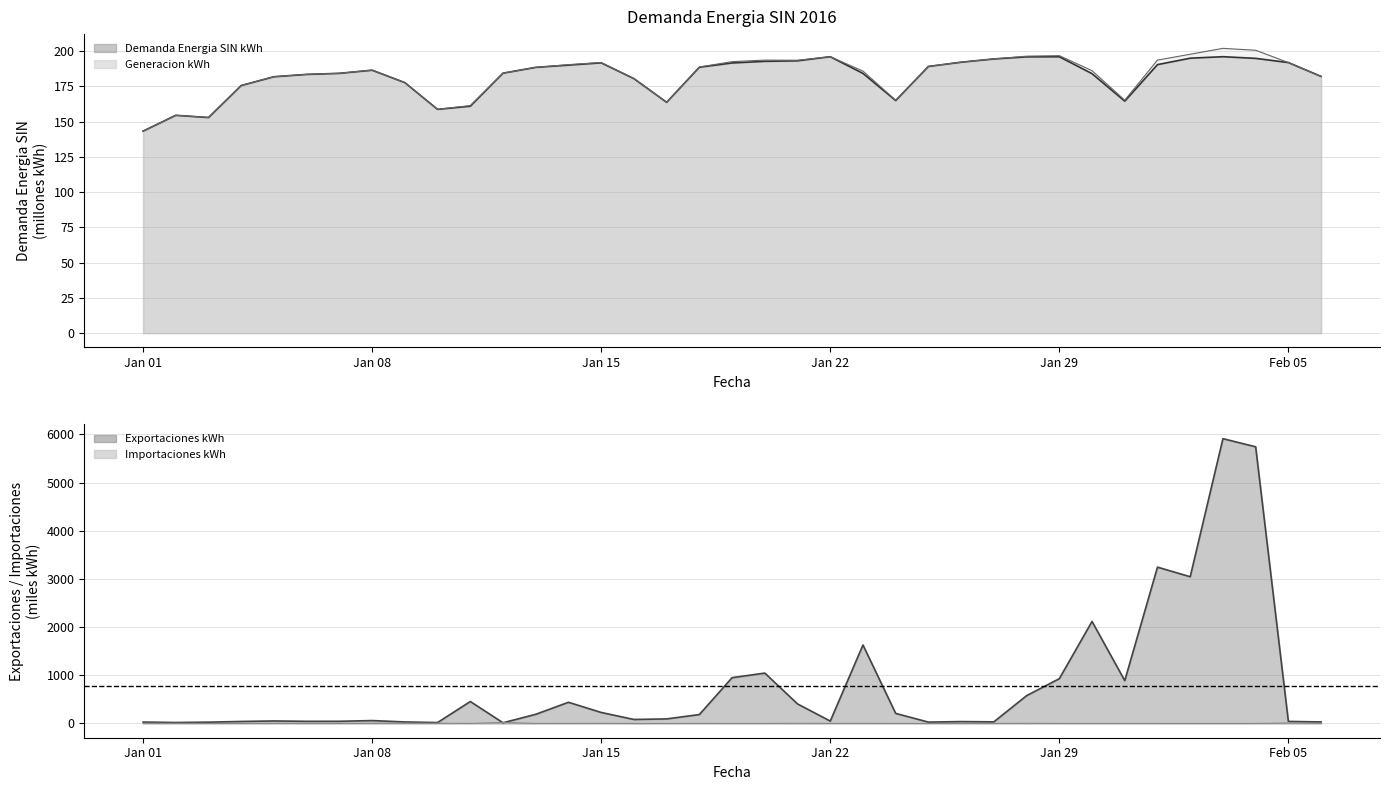

How many values in the Importaciones kWh series exceed 0?

31